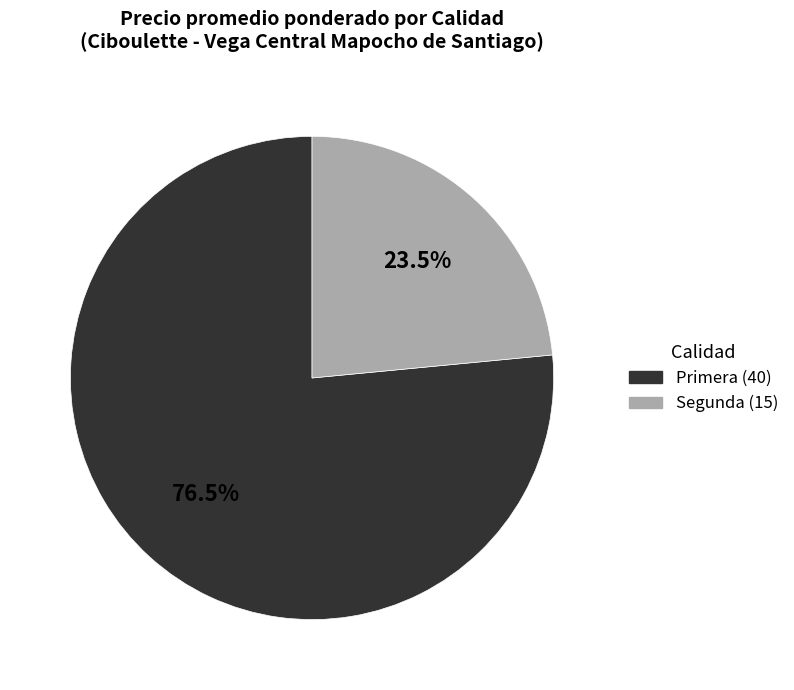

Combined, do Segunda and Primera account for over 50%?

Yes